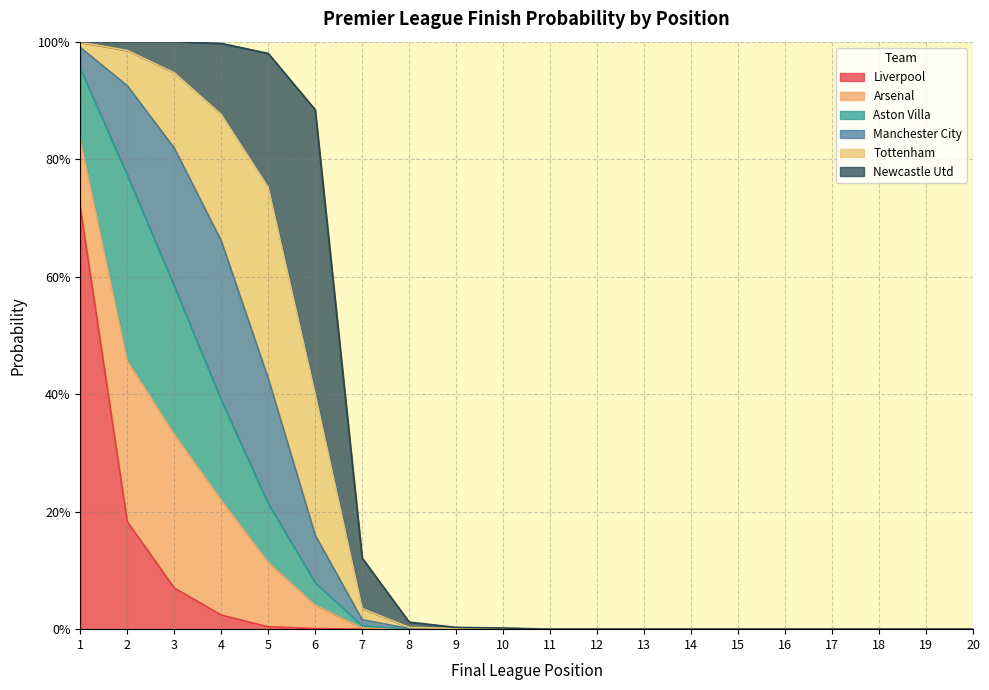

Which series has the largest total across all categories?

Liverpool